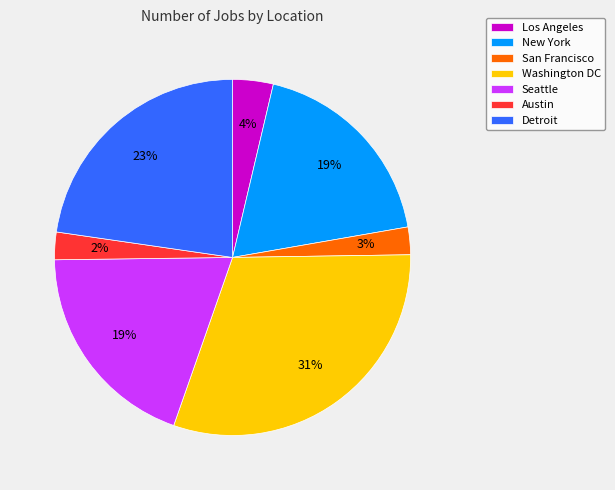

Which slice is the largest?

Washington DC